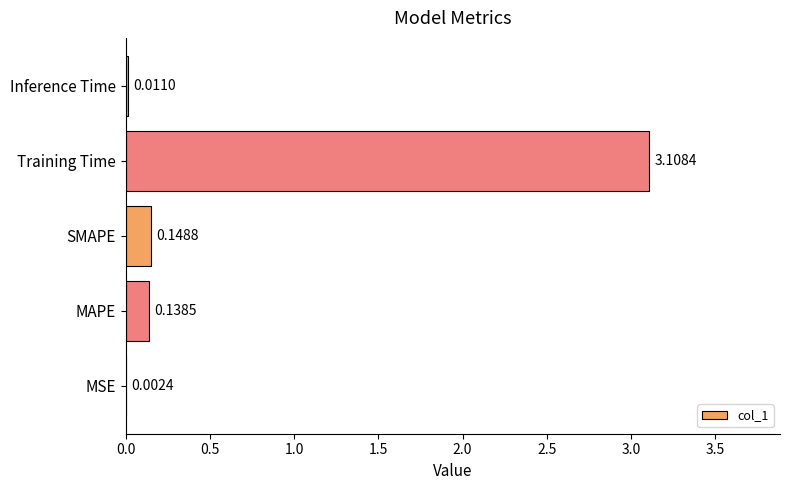

At which category does the chart reach its peak across all series?

Training Time